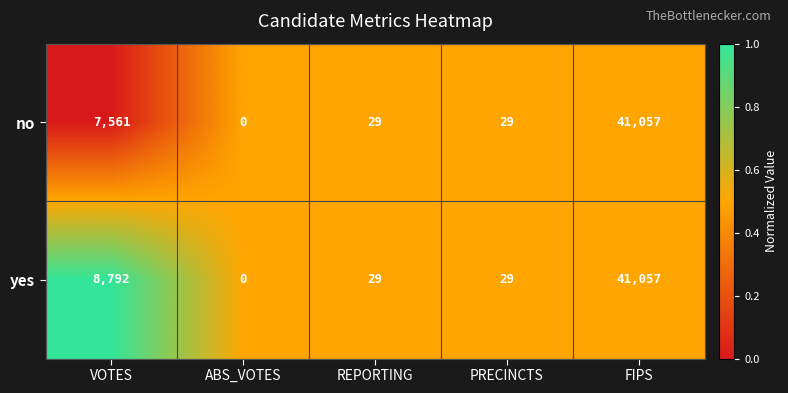

Rank the series by their average value, from highest to lowest.

yes, no